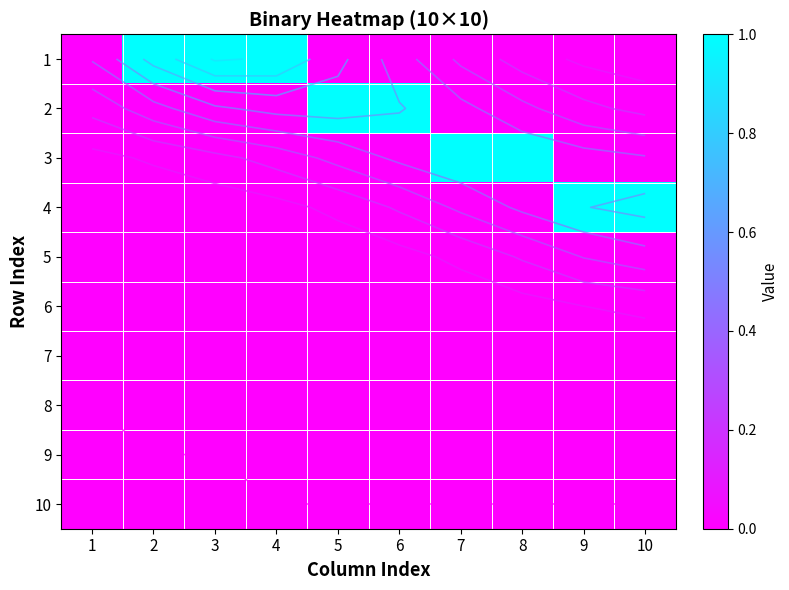

What is the difference between the maximum and minimum values in the 1 series?

1